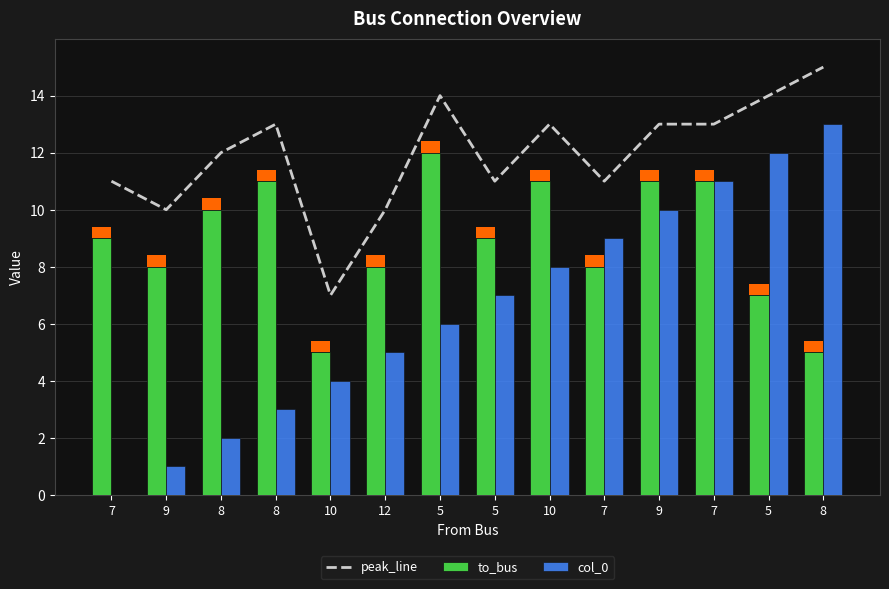

At which label does to_bus reach its peak?

5